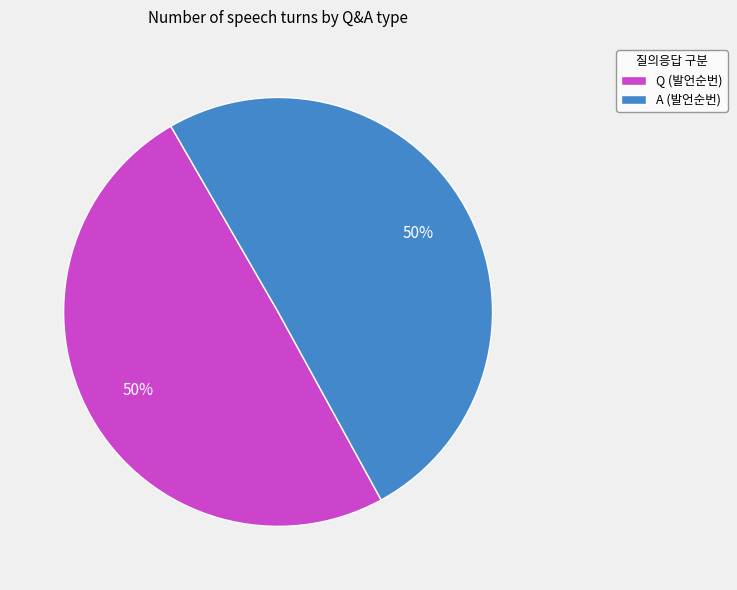

To the nearest percent, what is the average slice percentage?

50%